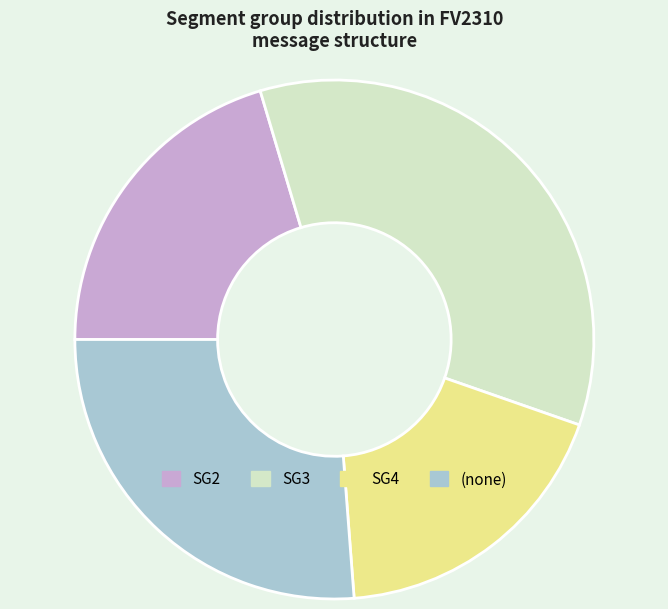

How many slices are in this pie chart?

4